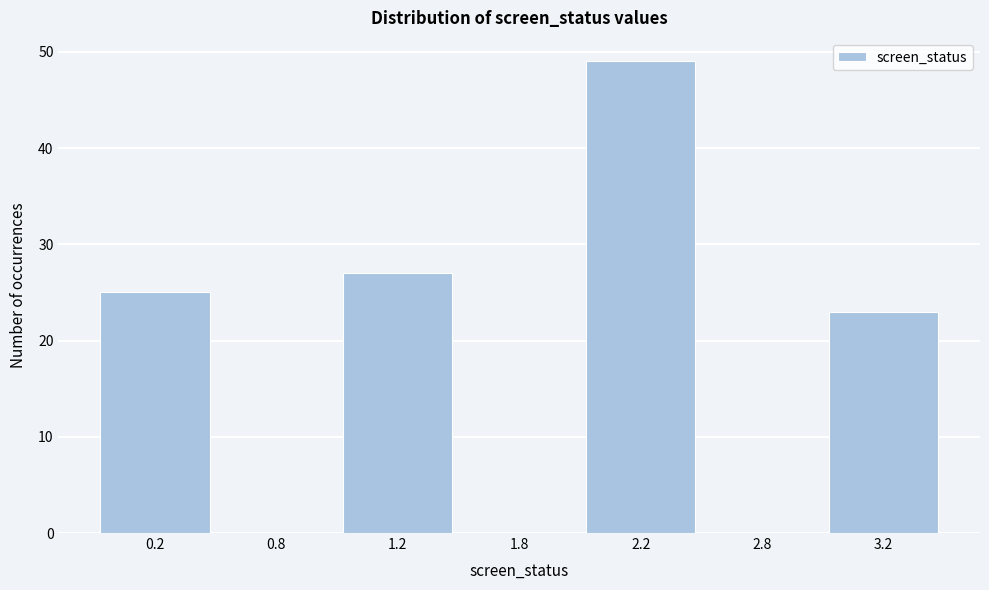

Reading left to right, list all the values displayed in this chart.

0.2=25	0.8=0	1.2=27	1.8=0	2.2=49	2.8=0	3.2=23